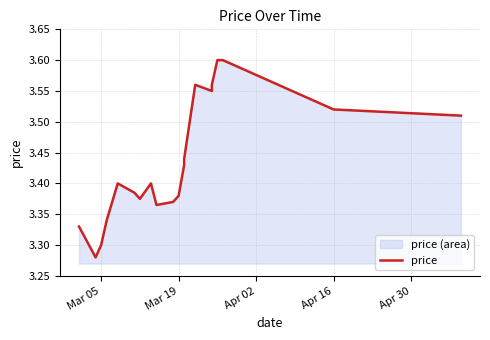

What is the ratio of the value at Apr 16 to the value at 11?

1.0